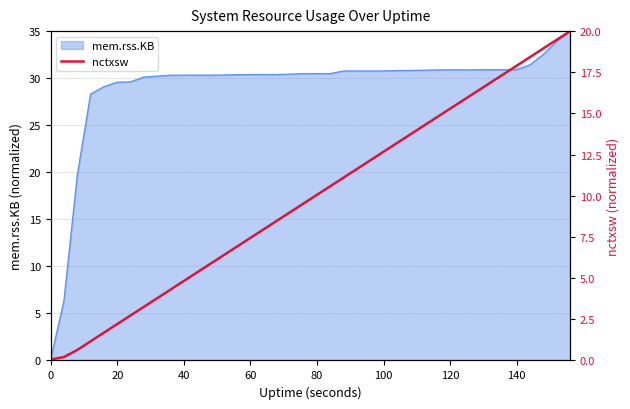

True or false: mem.rss.KB has a value of 8.1 at 20.

False